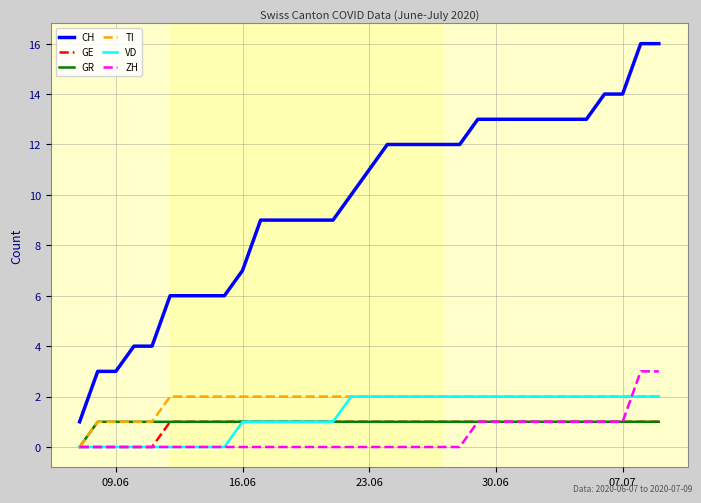

What is the highest value of the CH series?

16